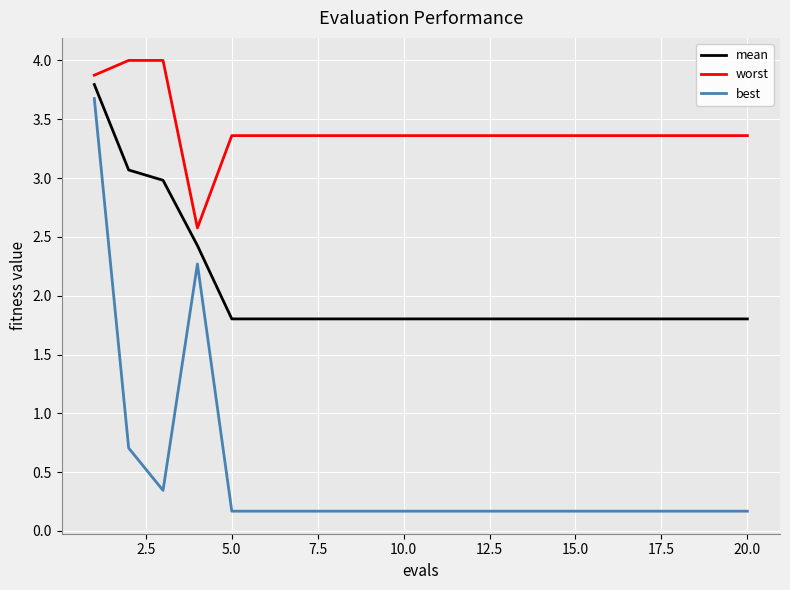

True or false: best and mean cross at least once.

False